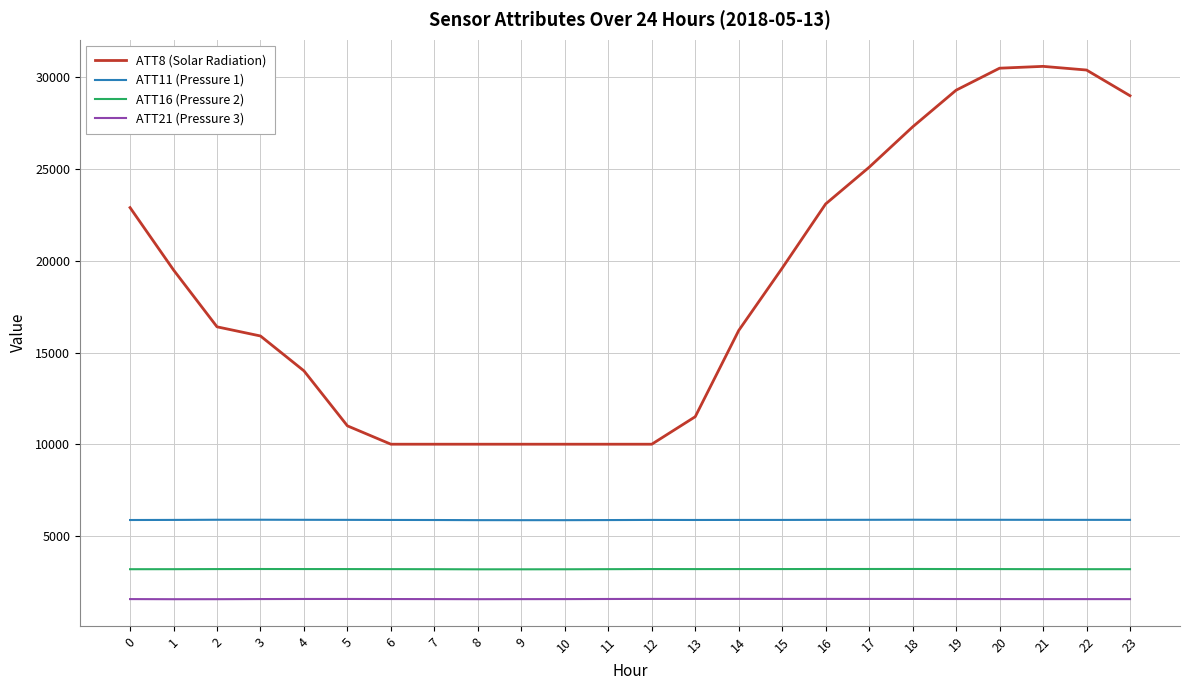

The value of ATT8 (Solar Radiation) at 5 is 11000.0. True or false?

True